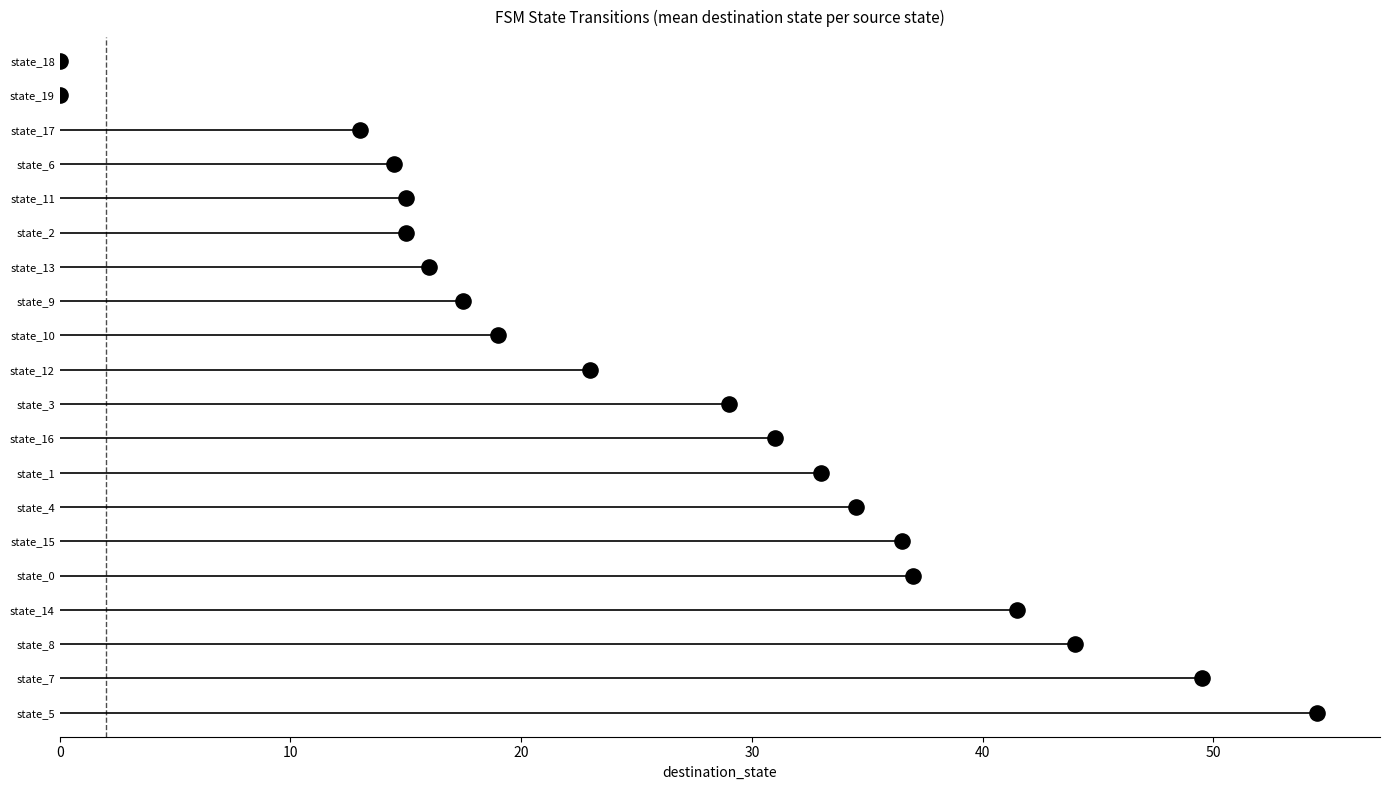

Between 40 and 30, which is larger?

40